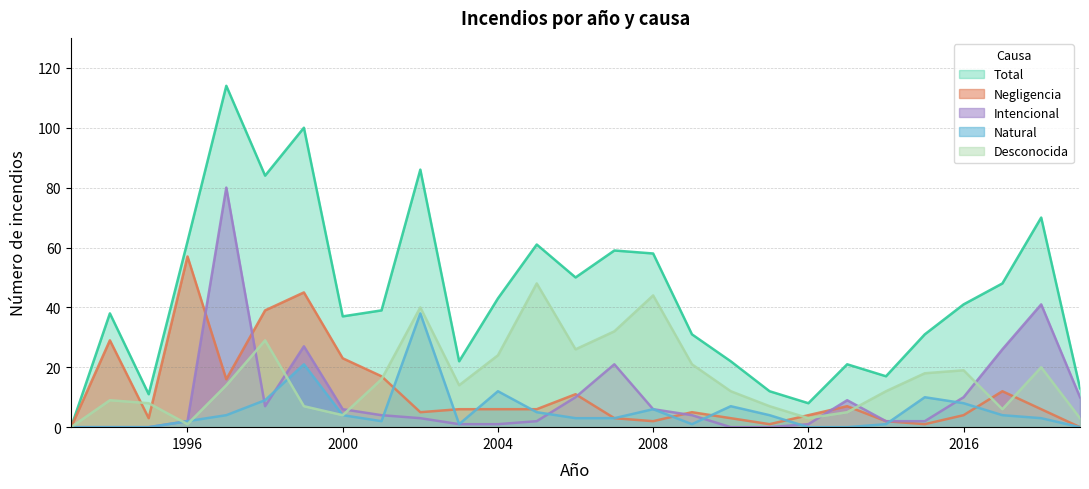

At how many categories does at least one series exceed 26?

18